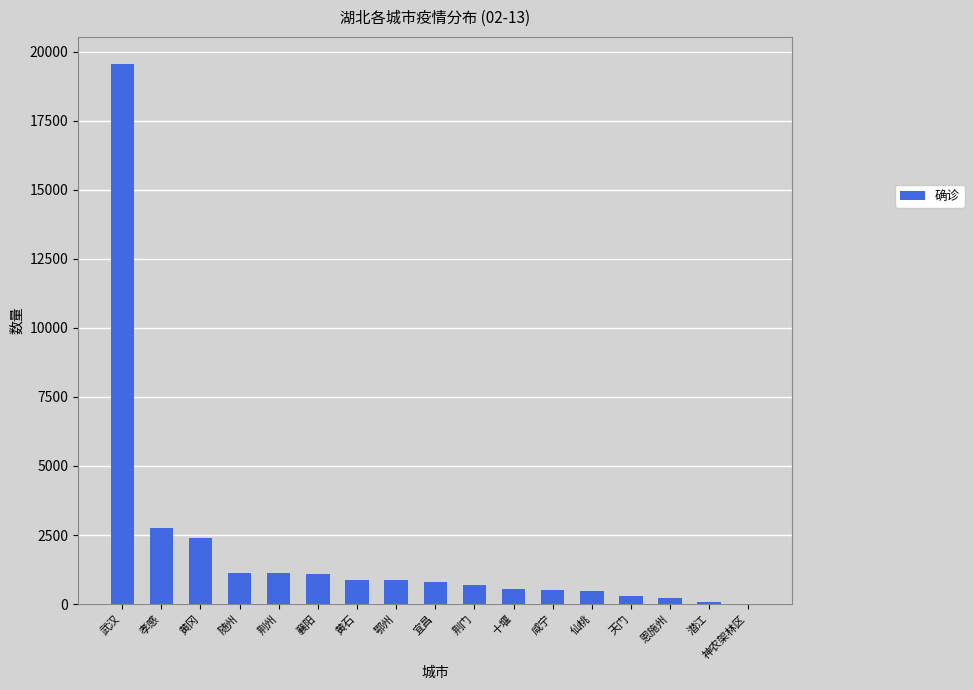

What is the ratio of the value at 随州 to the value at 武汉?

0.1